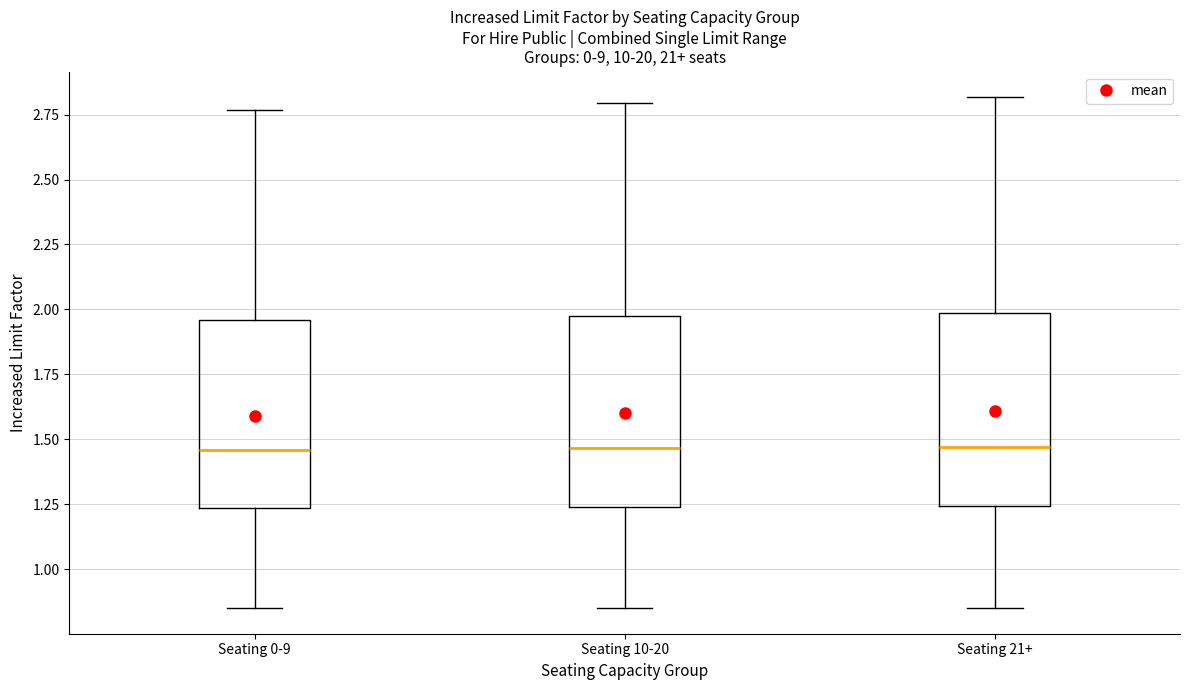

Reading left to right, read every box against the y-axis: the position of its median line, the range the box covers, and the ends of its whiskers. The values are not printed on the chart, so give them approximately, as read against the axis.

Seating 0-9: median 1.45, box 1.25 to 1.95, whiskers 0.85 to 2.75
Seating 10-20: median 1.45, box 1.25 to 1.95, whiskers 0.85 to 2.80
Seating 21+: median 1.45, box 1.25 to 2.00, whiskers 0.85 to 2.80